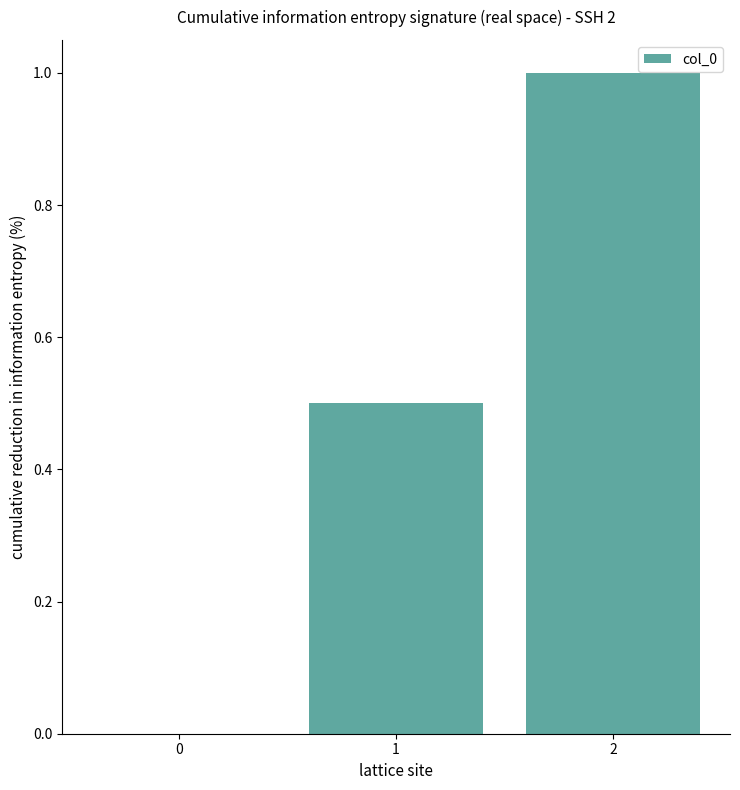

What is the sum of the values at 2 and 0?

1.0